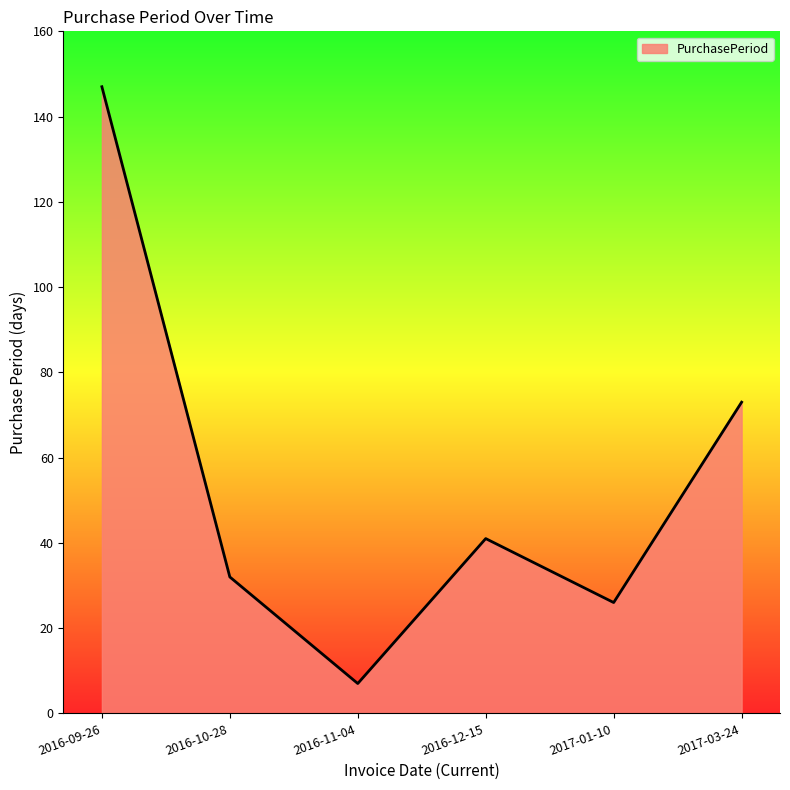

What is the average value?

54